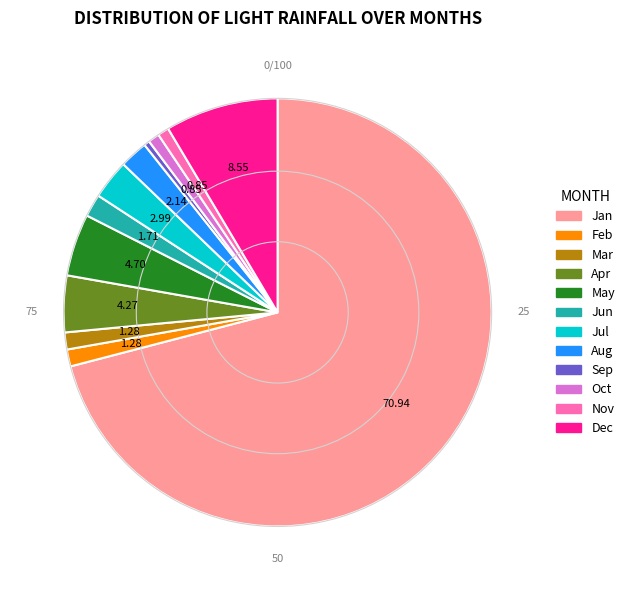

Is there any slice that represents more than half of the pie?

Yes